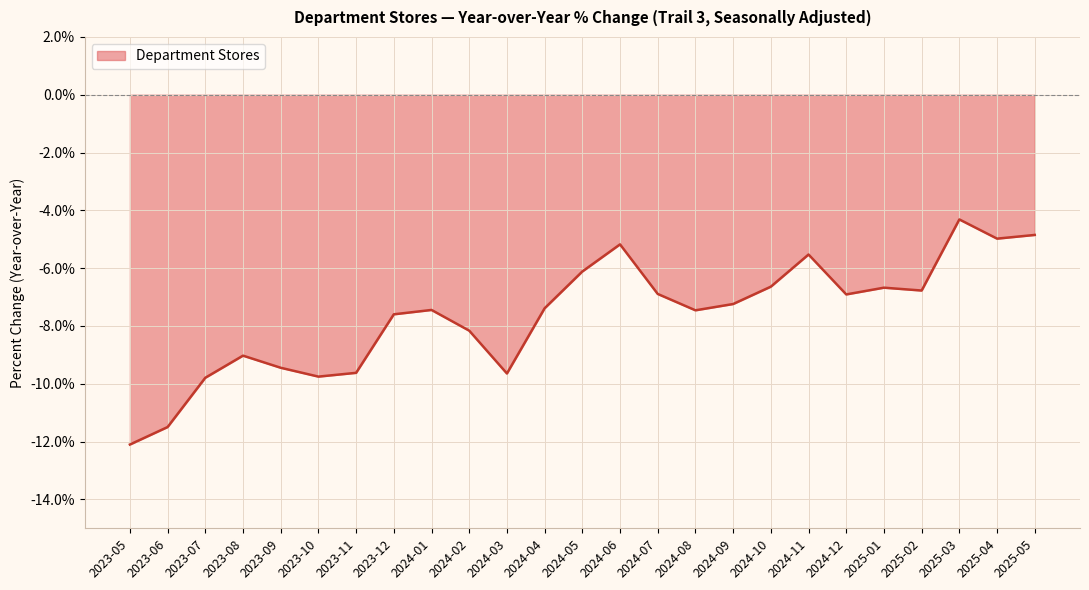

Which has a higher value, 2023-09 or 2025-04?

2025-04